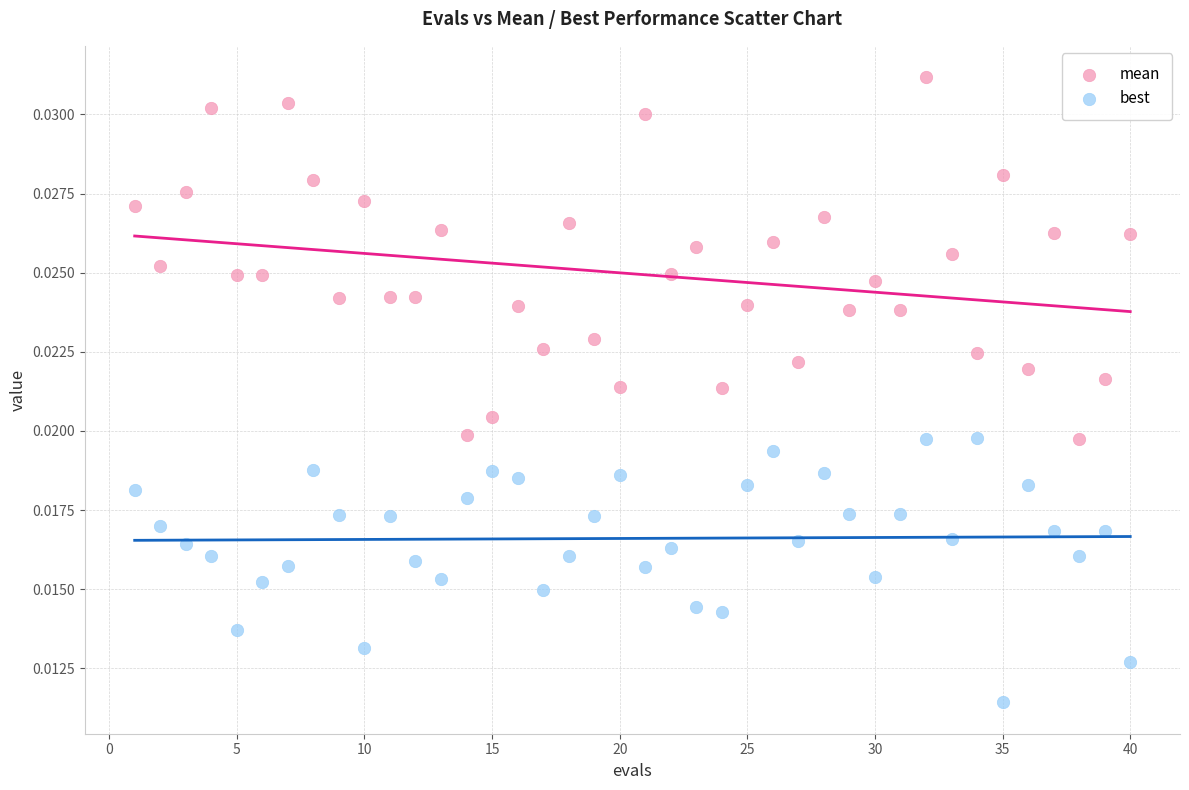

Which series has the largest Y range (max minus min)?

mean